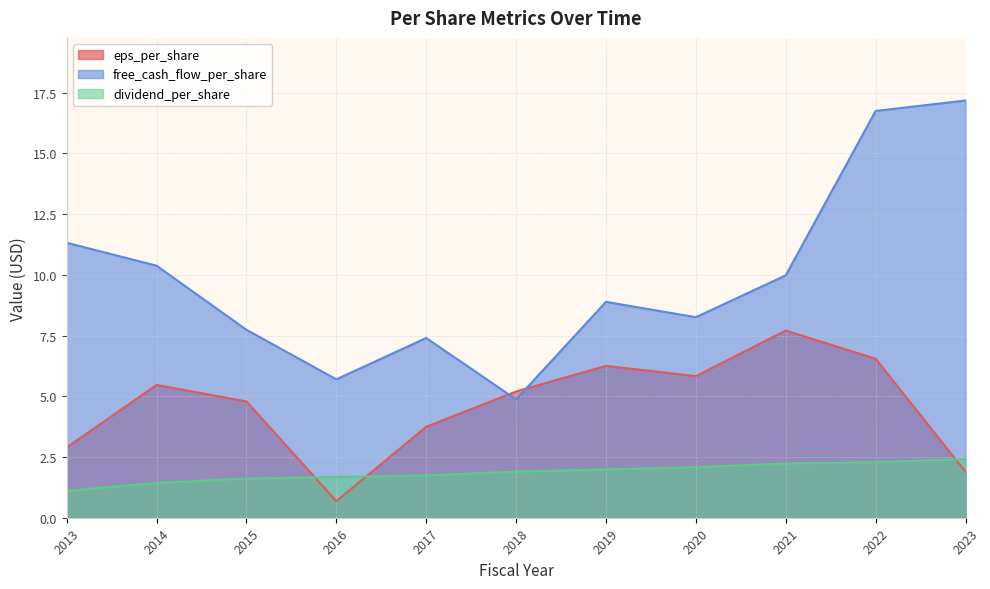

What is the value of the eps_per_share point at the 8th from the left?

5.8